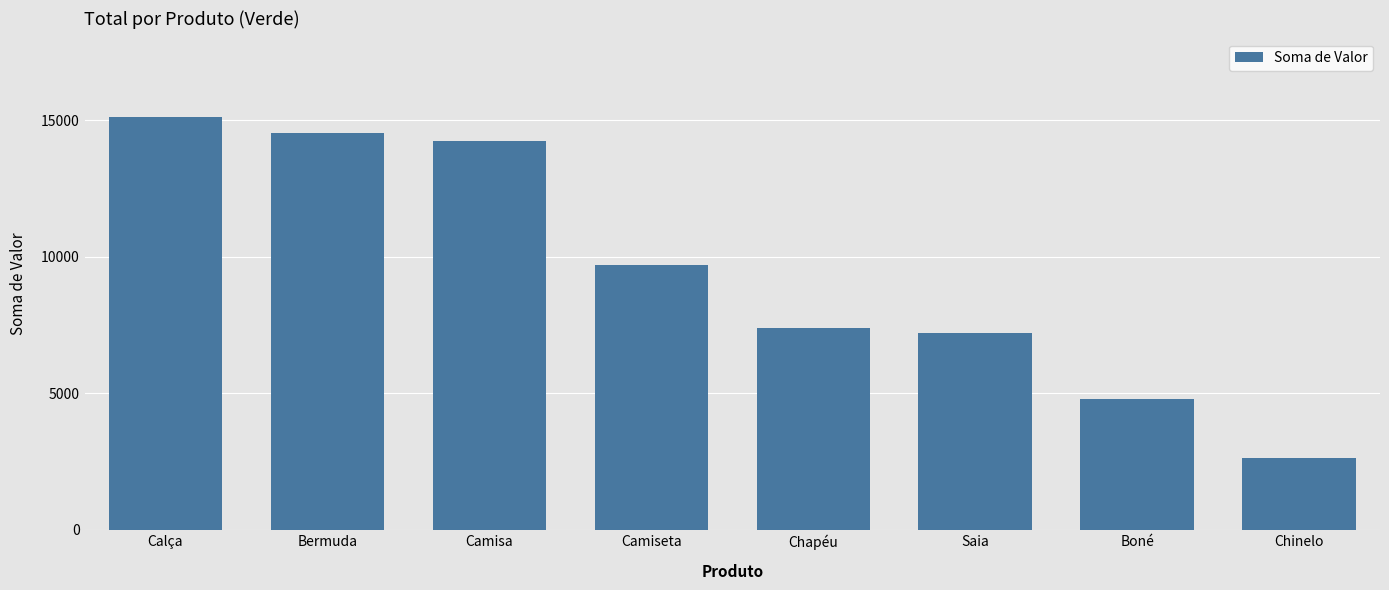

What is the label of the 3rd bar from the left?

Camisa